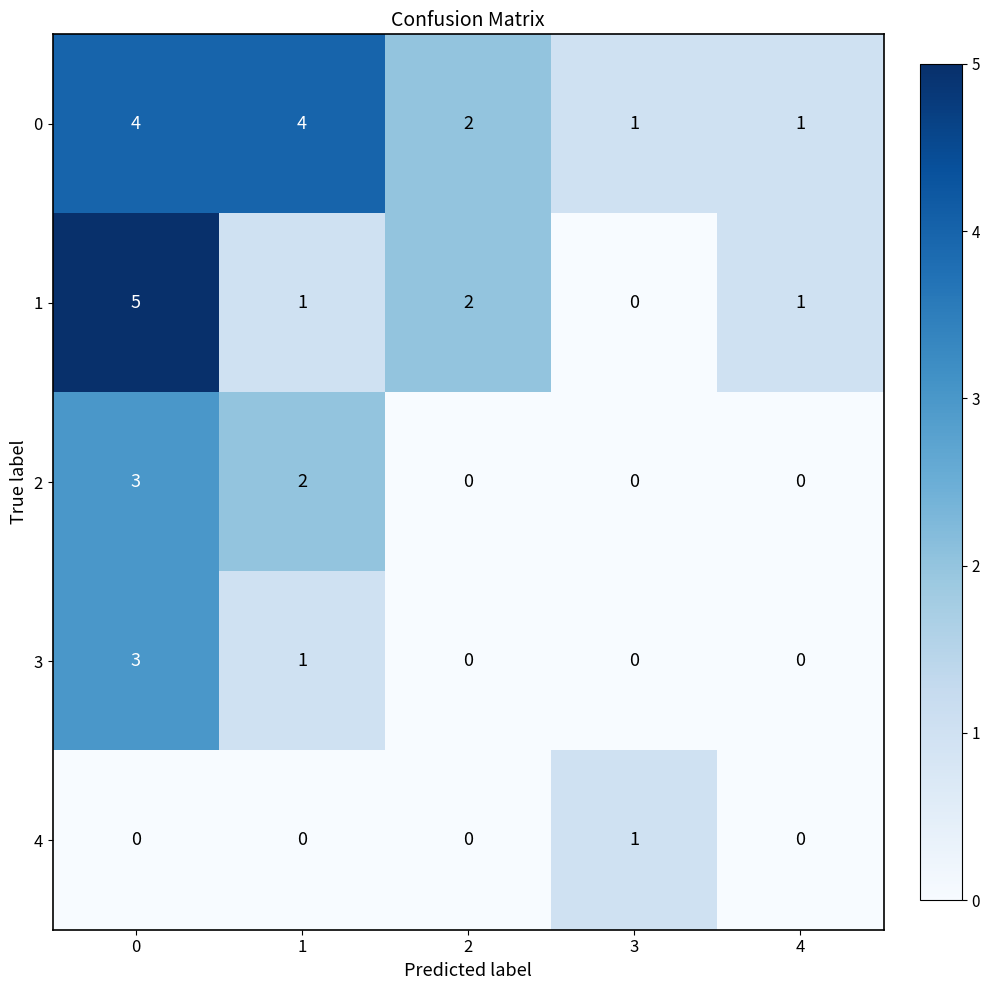

At how many categories does at least one series exceed 0?

5